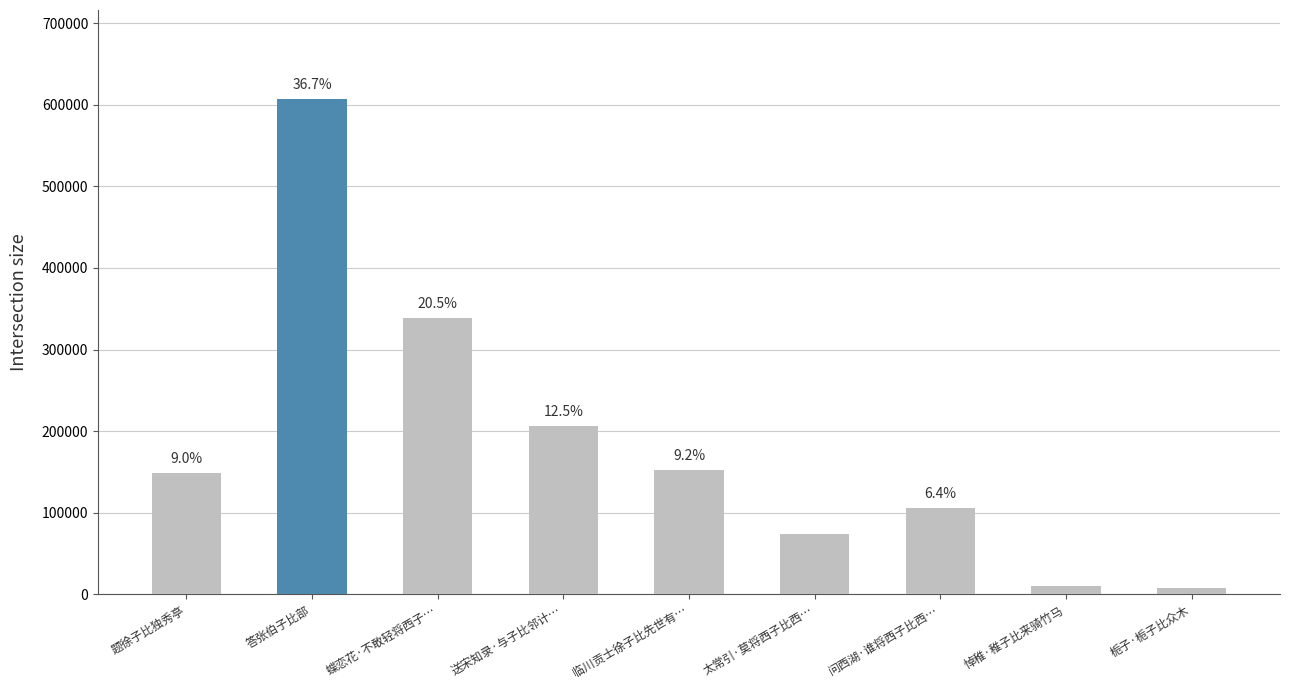

At which label does the data first exceed 148980?

答张伯子比部